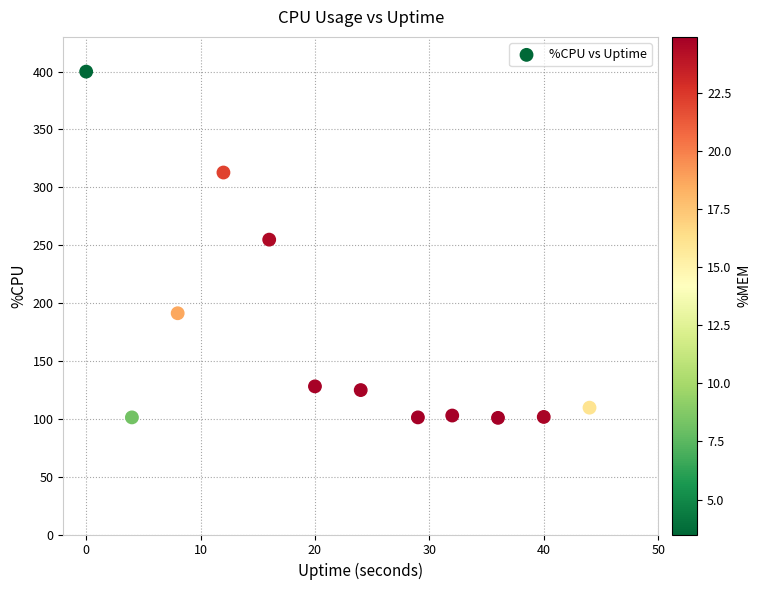

What is the average X value?

22.1